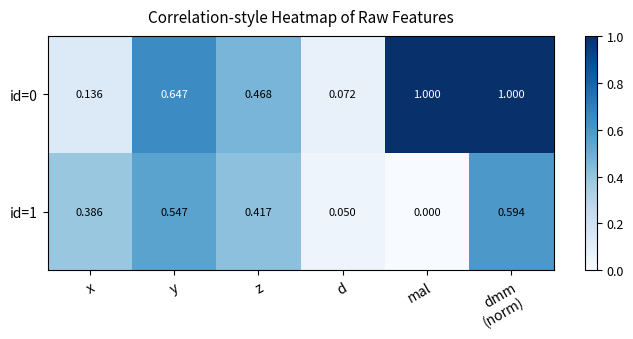

Which series has the largest range (max minus min)?

id=0